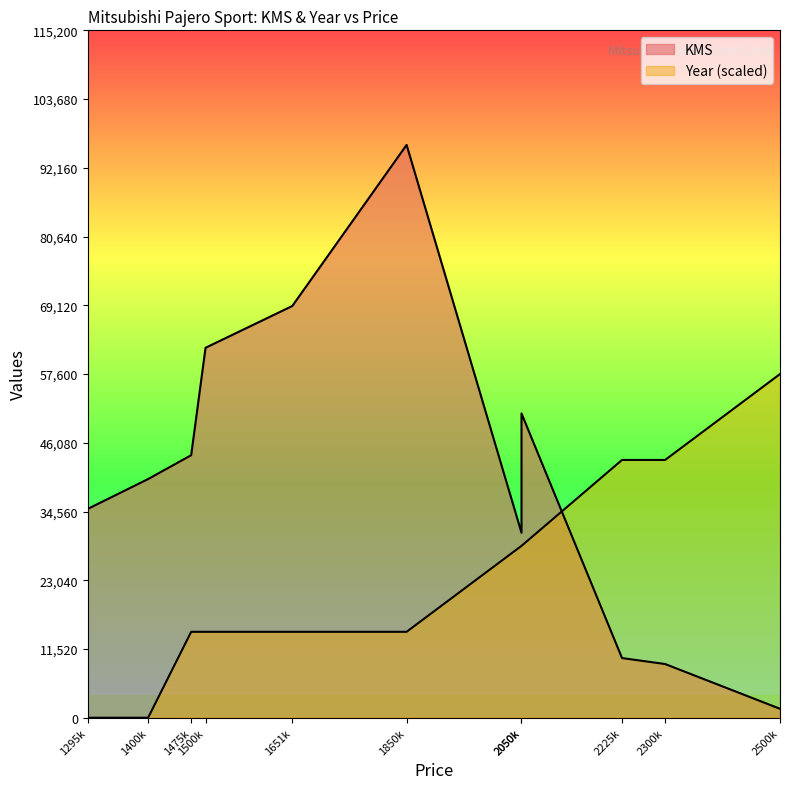

Is the value of KMS at 2300k greater than the value of Year at 2500k?

No